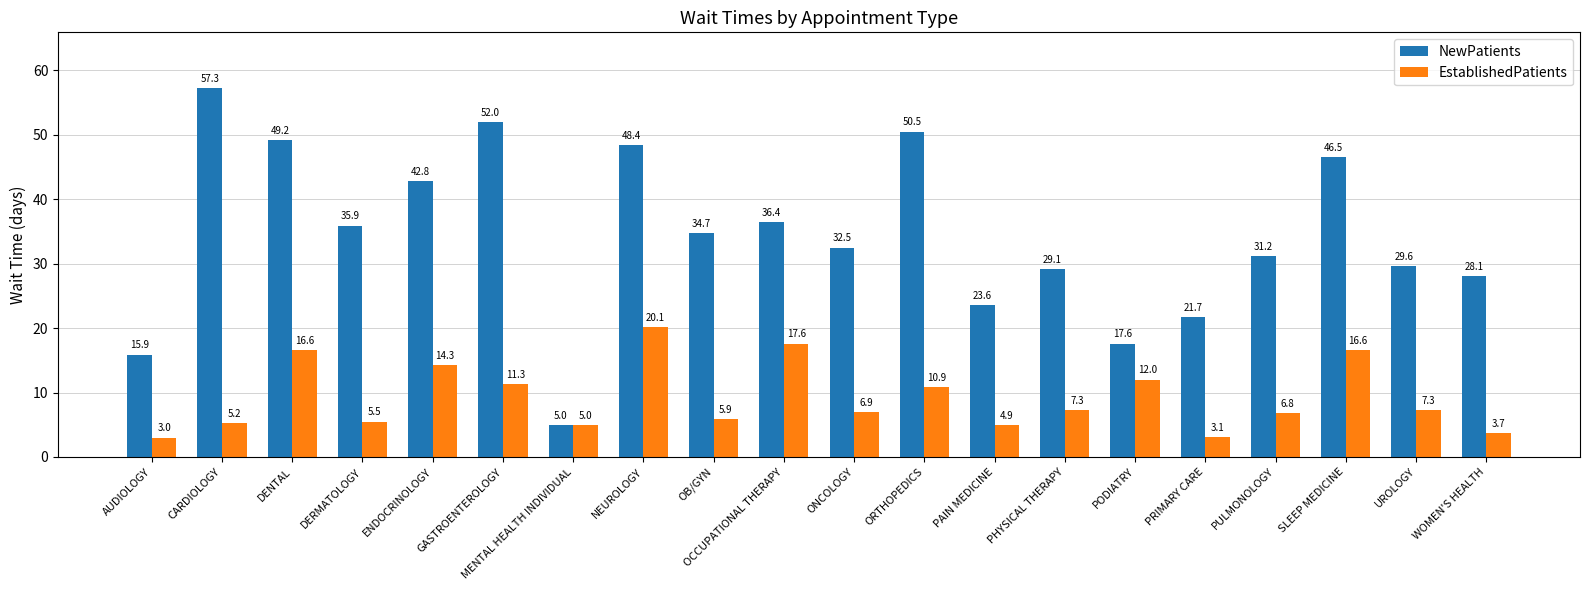

What position from the right is ENDOCRINOLOGY?

16